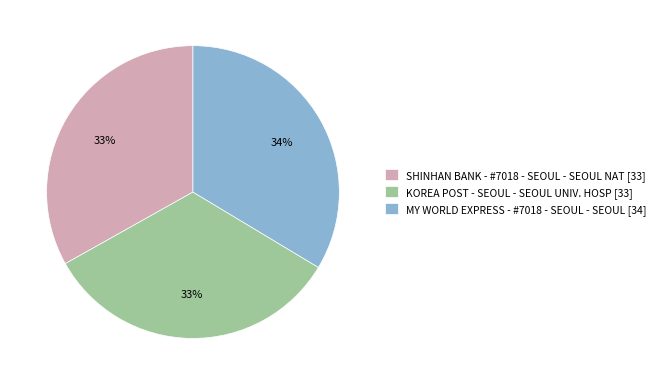

Does KOREA POST - SEOUL - SEOUL UNIV. HOSP represent more than half of the total?

No